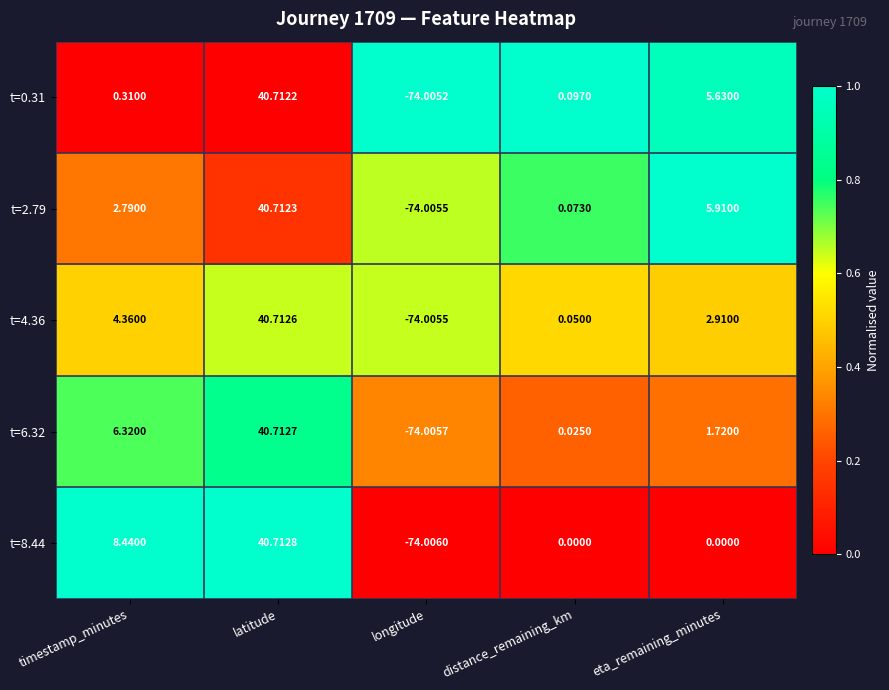

At which label does t=8.44 first exceed 0?

timestamp_minutes